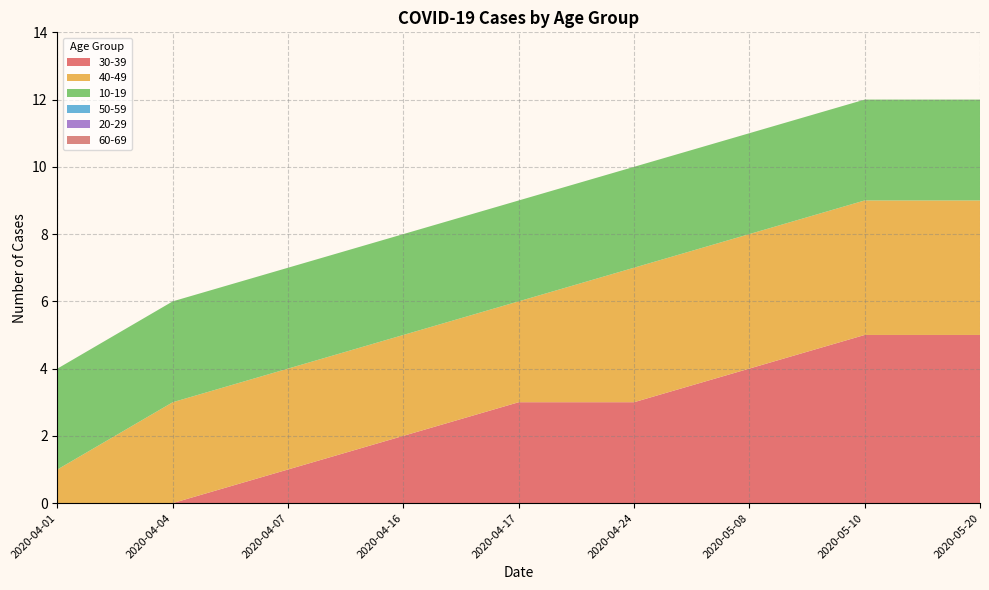

Reading left to right, list all the values displayed in this chart.

30-39: 2020-04-01=0	2020-04-04=0	2020-04-07=1	2020-04-16=2	2020-04-17=3	2020-04-24=3	2020-05-08=4	2020-05-10=5	2020-05-20=5
40-49: 2020-04-01=1	2020-04-04=3	2020-04-07=3	2020-04-16=3	2020-04-17=3	2020-04-24=4	2020-05-08=4	2020-05-10=4	2020-05-20=4
10-19: 2020-04-01=3	2020-04-04=3	2020-04-07=3	2020-04-16=3	2020-04-17=3	2020-04-24=3	2020-05-08=3	2020-05-10=3	2020-05-20=3
50-59: 2020-04-01=0	2020-04-04=0	2020-04-07=0	2020-04-16=0	2020-04-17=0	2020-04-24=0	2020-05-08=0	2020-05-10=0	2020-05-20=0
20-29: 2020-04-01=0	2020-04-04=0	2020-04-07=0	2020-04-16=0	2020-04-17=0	2020-04-24=0	2020-05-08=0	2020-05-10=0	2020-05-20=0
60-69: 2020-04-01=0	2020-04-04=0	2020-04-07=0	2020-04-16=0	2020-04-17=0	2020-04-24=0	2020-05-08=0	2020-05-10=0	2020-05-20=0